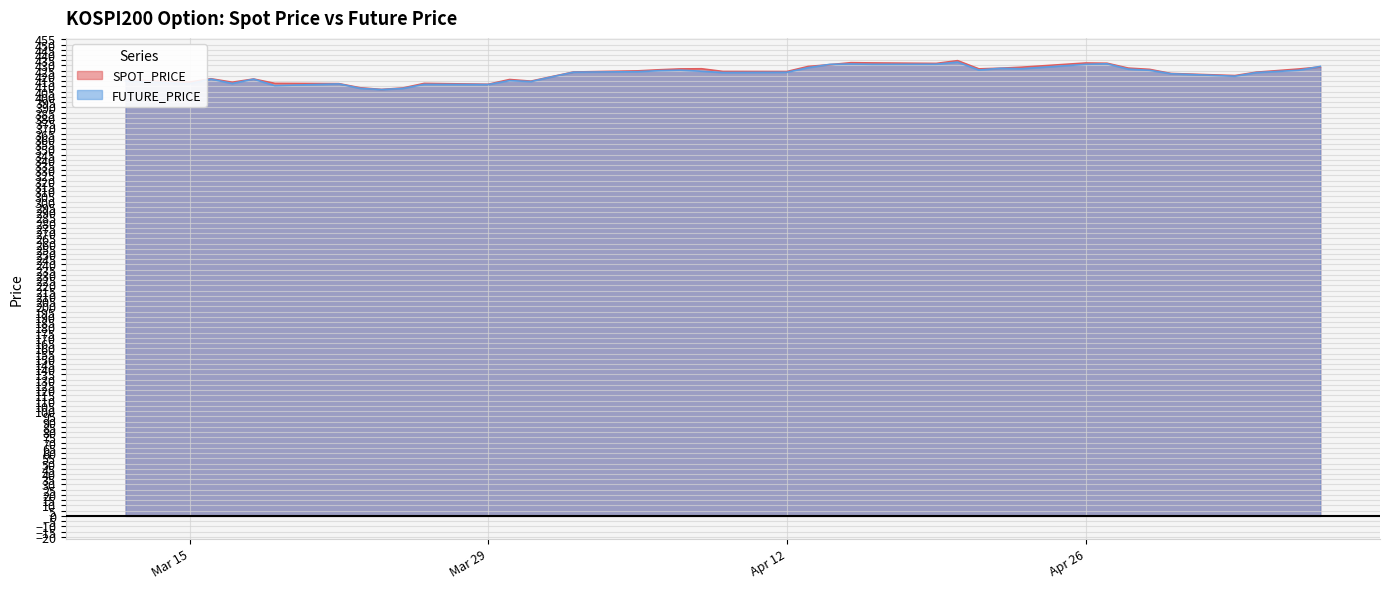

At which category is the sum across all series the highest?

2021-04-20